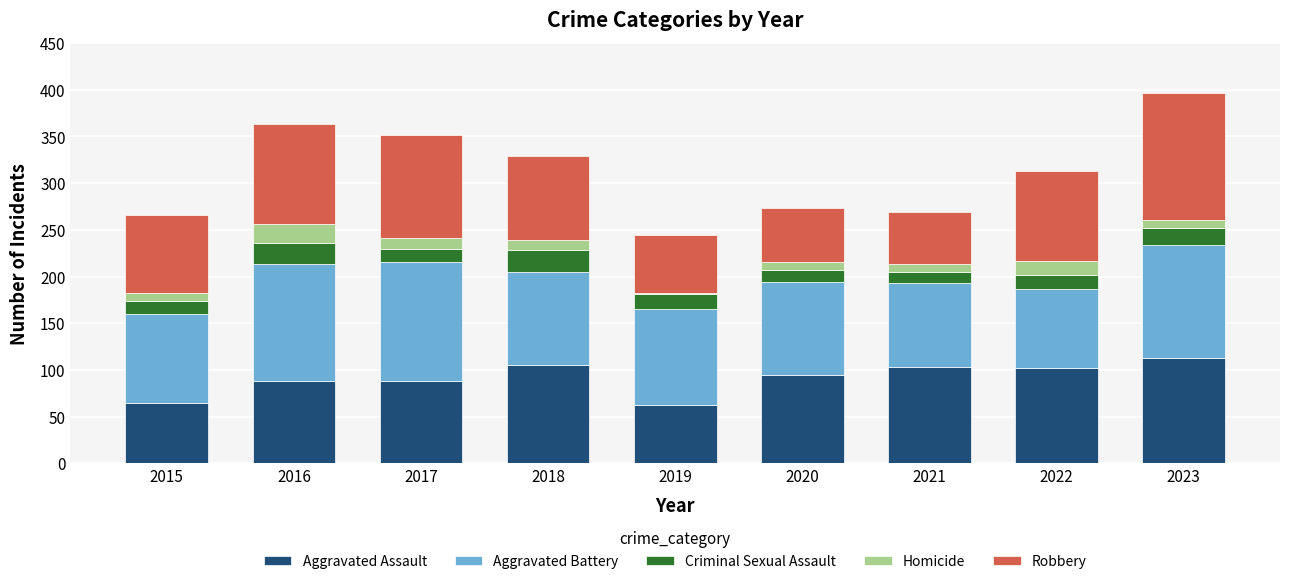

Is it true that Aggravated Assault equals 113 at 2023?

True